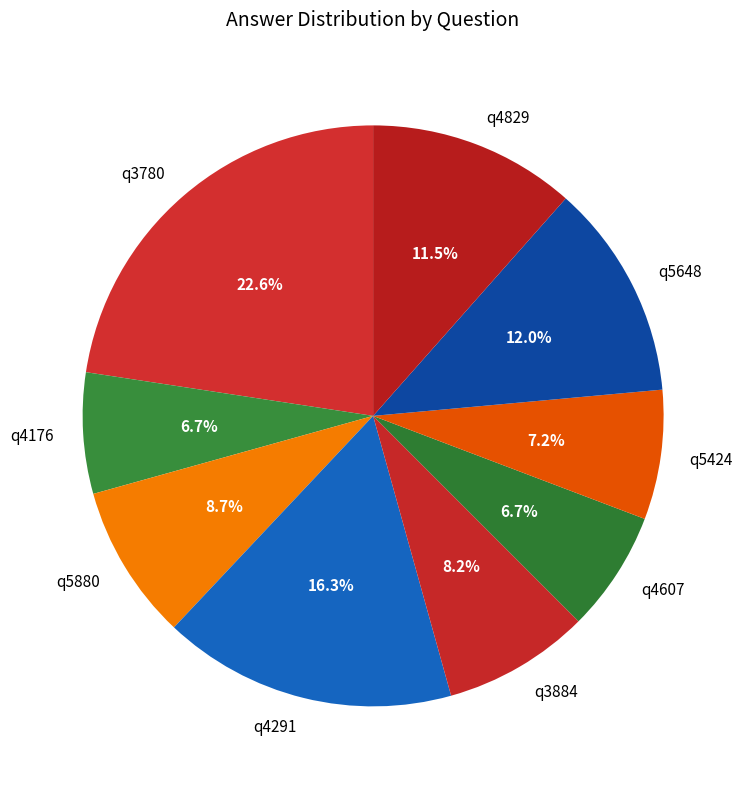

Does q5648 account for over 50% of the chart?

No